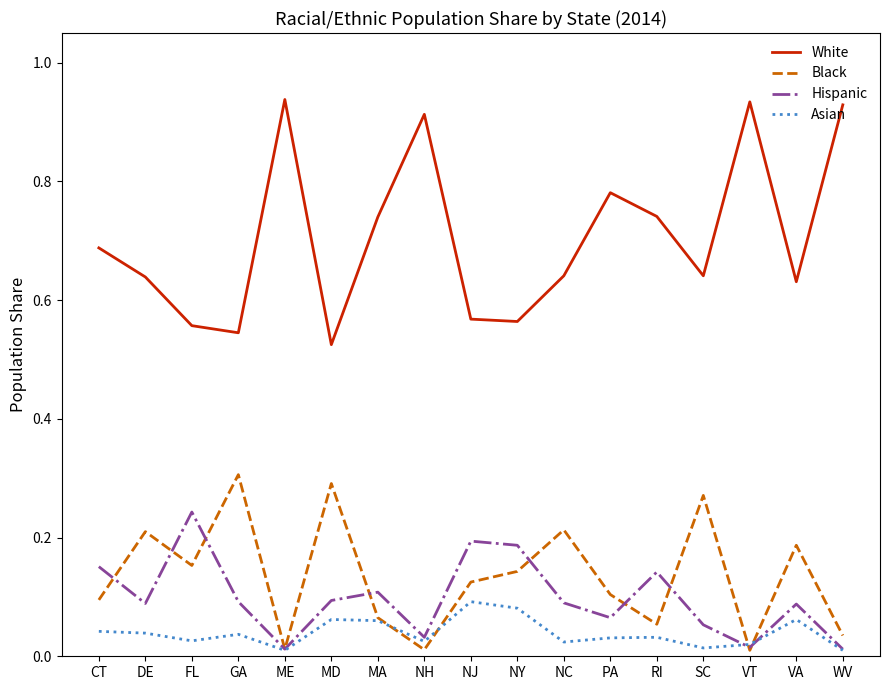

What position from the left is MA?

7